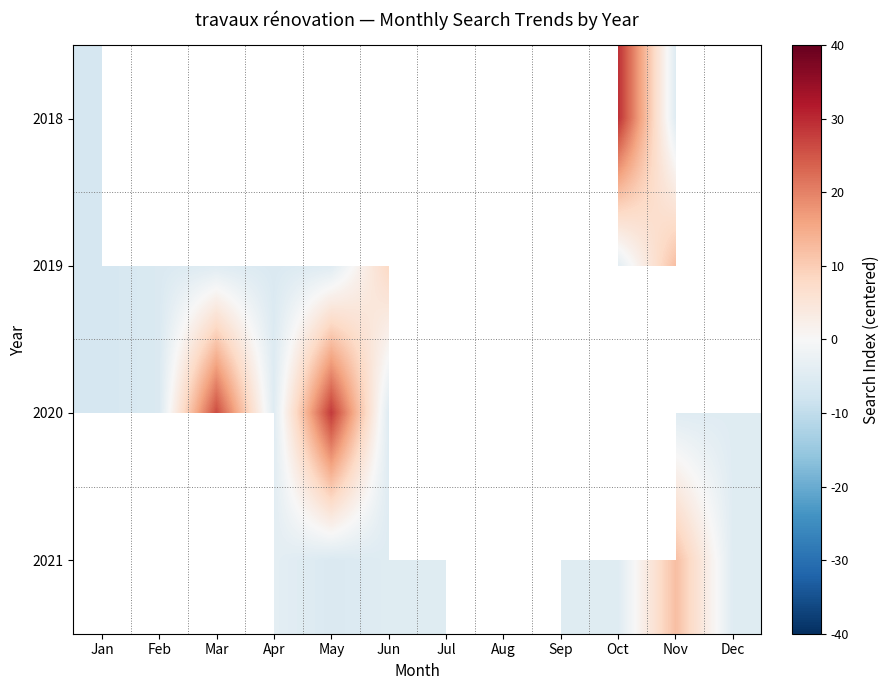

At which category is the sum across all series the highest?

May